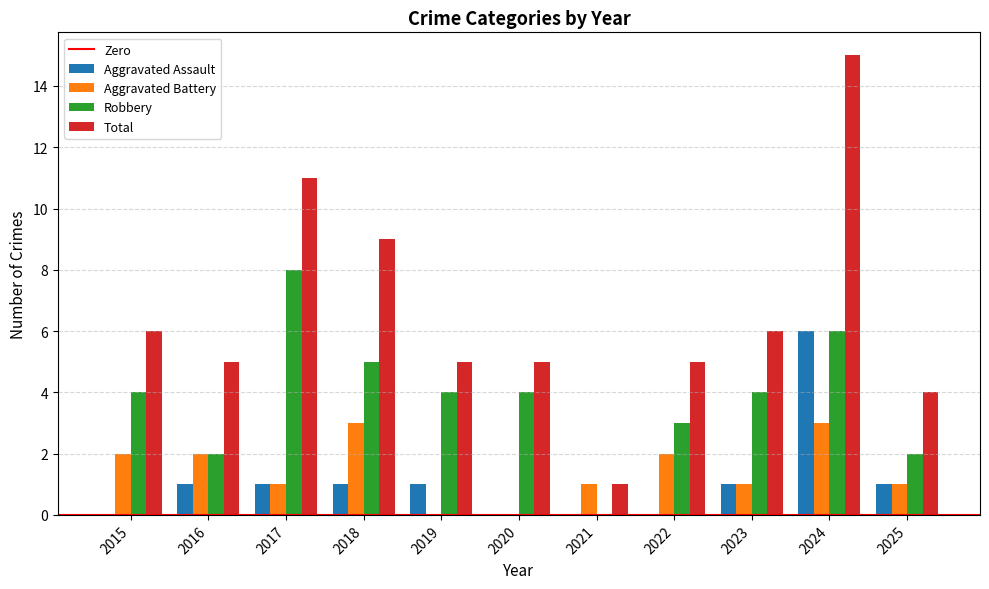

Reading left to right, transcribe all the data shown in this chart.

Aggravated Assault: 2015=0	2016=1	2017=1	2018=1	2019=1	2020=0	2021=0	2022=0	2023=1	2024=6	2025=1
Aggravated Battery: 2015=2	2016=2	2017=1	2018=3	2019=0	2020=0	2021=1	2022=2	2023=1	2024=3	2025=1
Robbery: 2015=4	2016=2	2017=8	2018=5	2019=4	2020=4	2021=0	2022=3	2023=4	2024=6	2025=2
Total: 2015=6	2016=5	2017=11	2018=9	2019=5	2020=5	2021=1	2022=5	2023=6	2024=15	2025=4